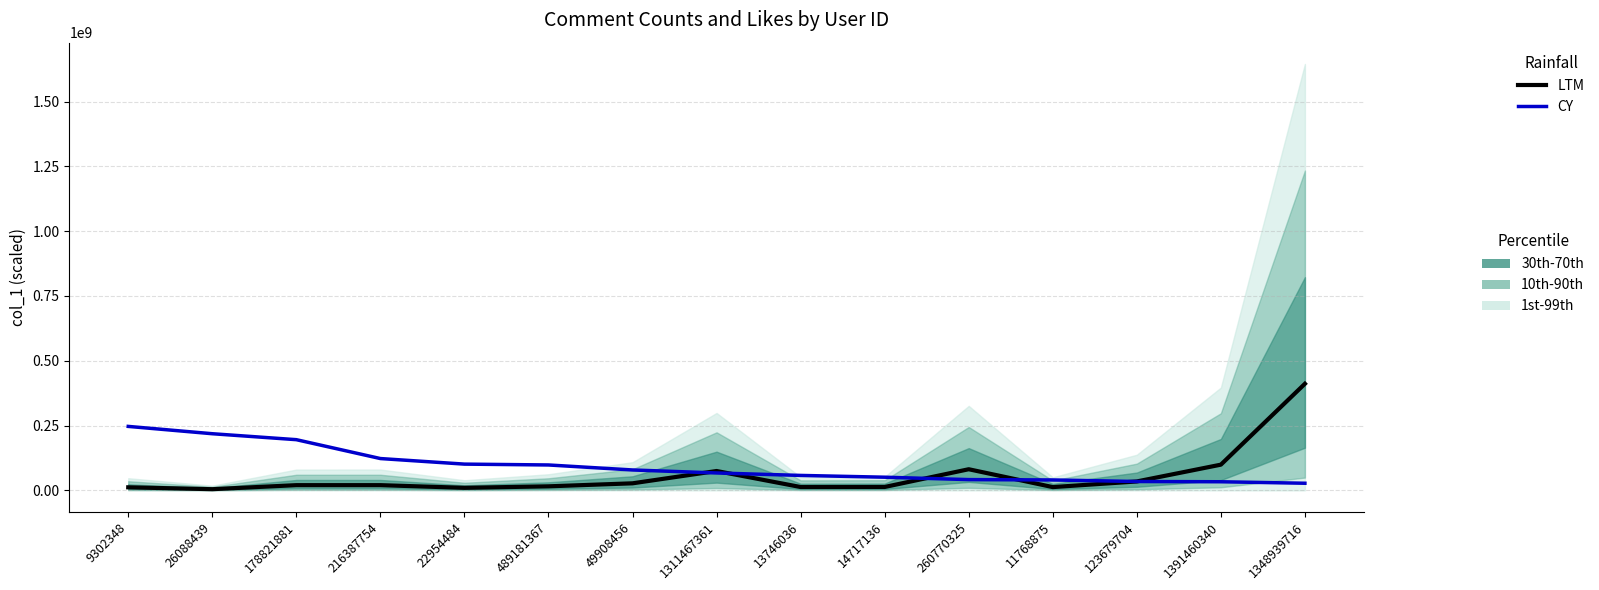

How many times do LTM and CY cross each other?

5